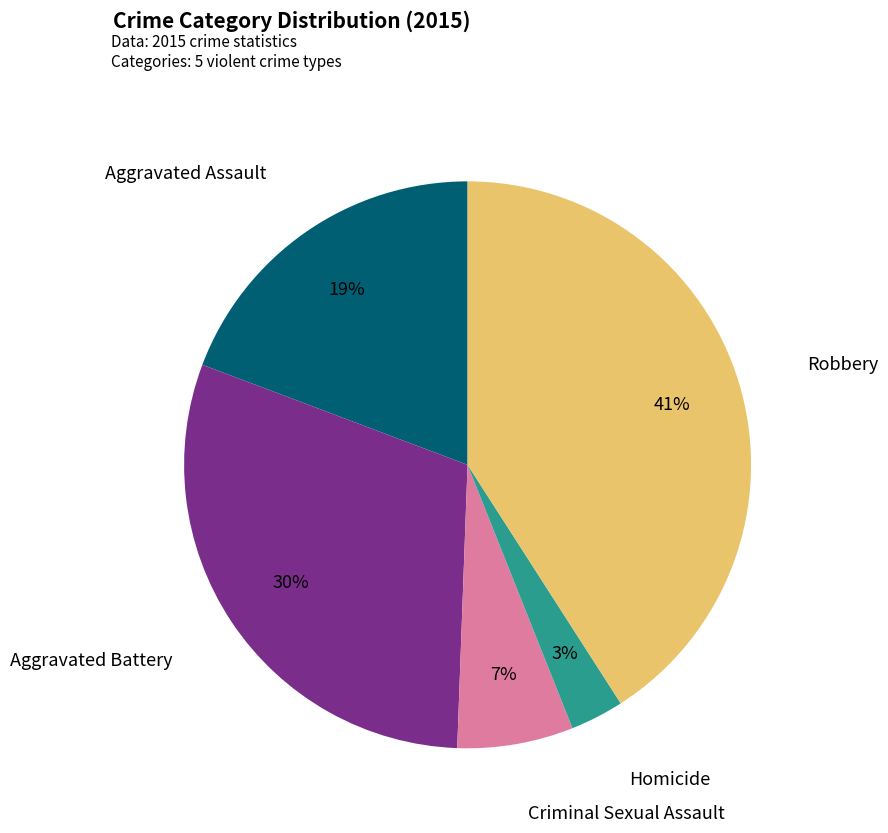

To the nearest percent, what is the difference between the largest and smallest slice percentages?

38%